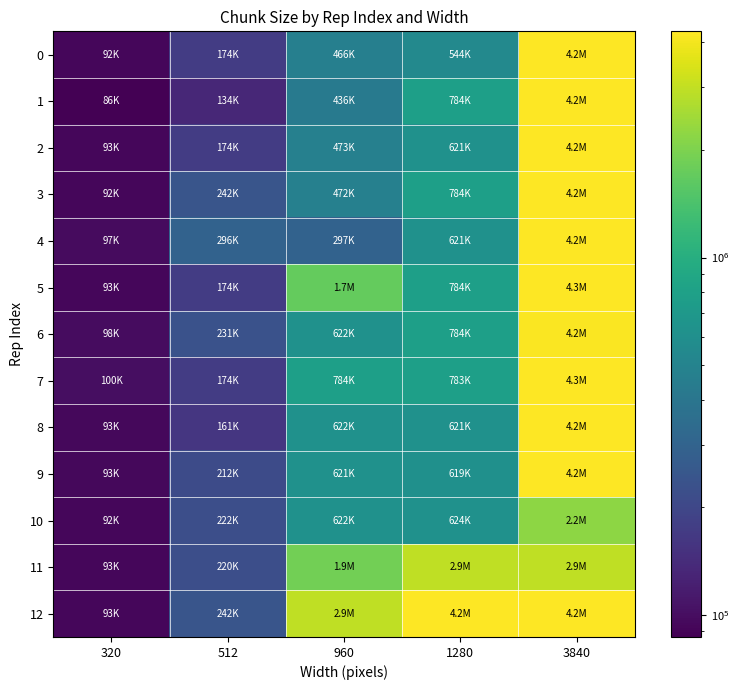

Which category has the highest value across all series?

3840